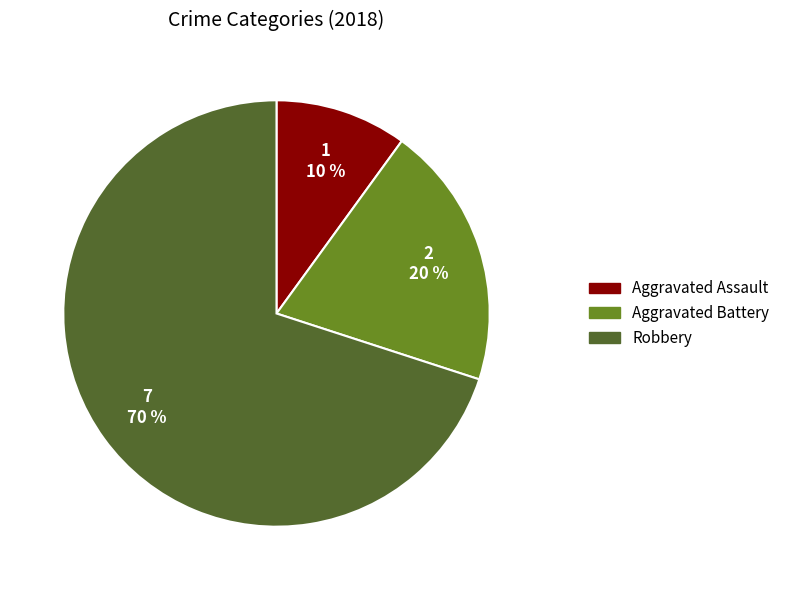

Which slice is the smallest?

Aggravated Assault